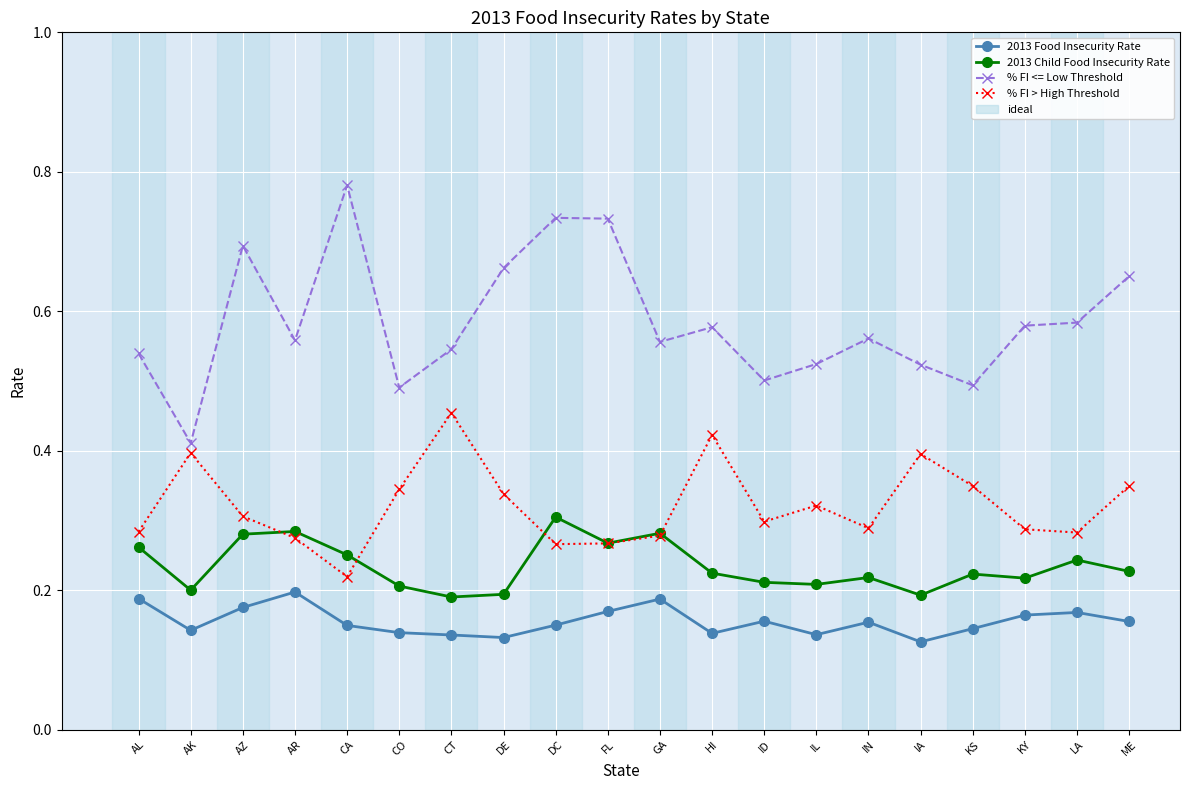

At which label does 2013 Child Food Insecurity Rate reach its peak?

DC